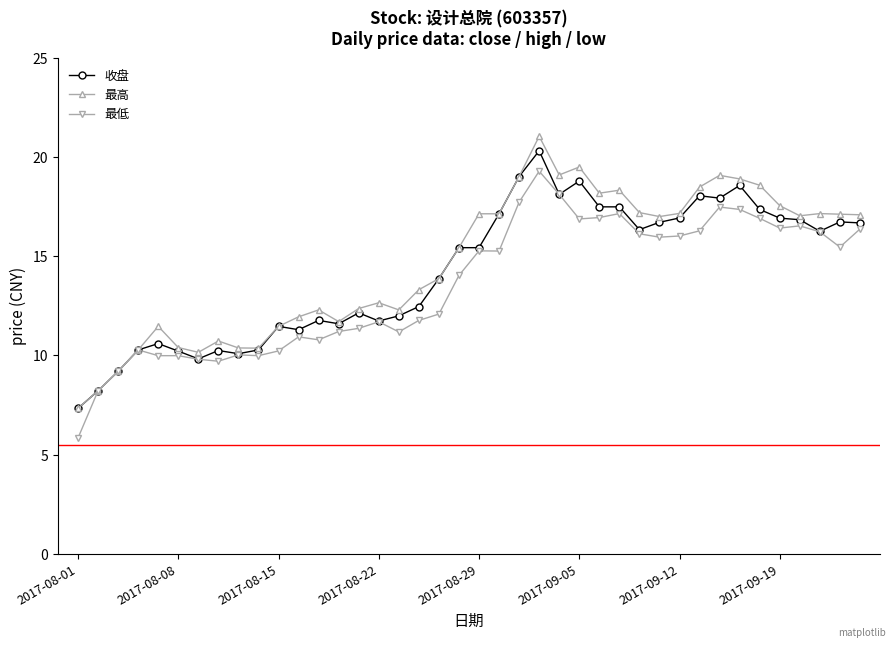

What is the value of the 最低 point at the 38th from the left?

16.2